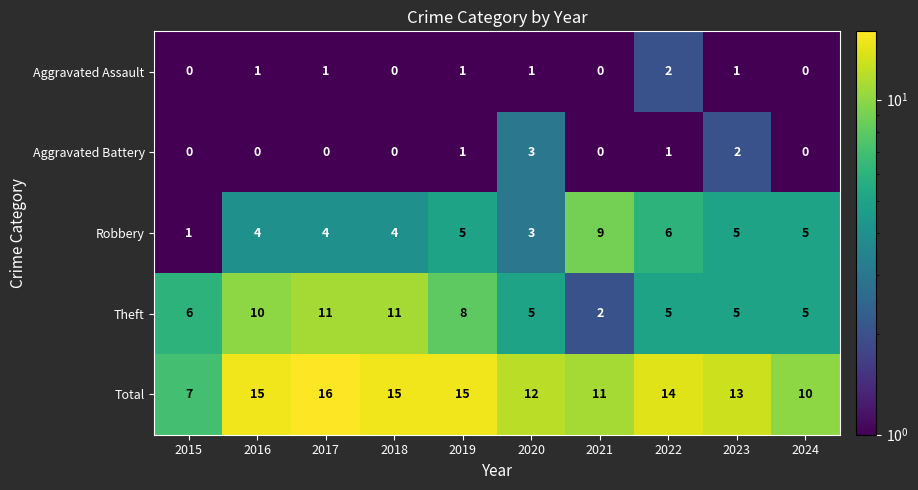

How many series are shown in this chart?

5